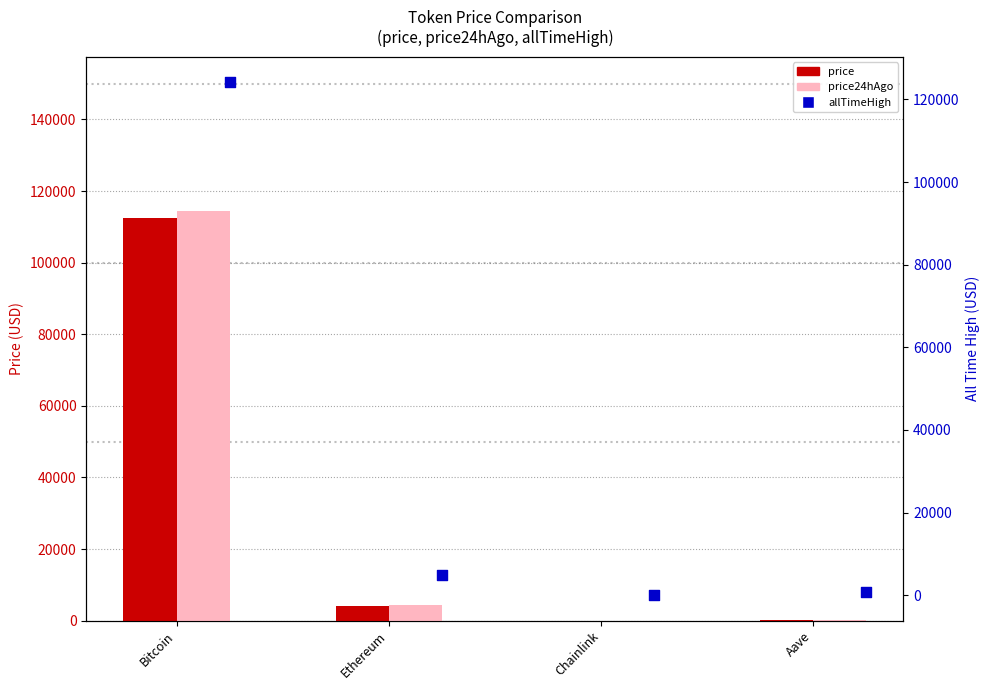

Which series has the largest total across all categories?

allTimeHigh